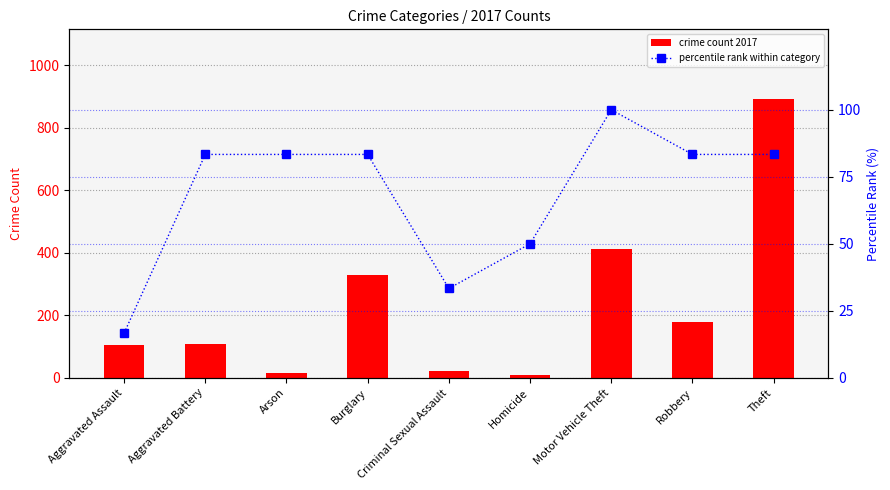

Reading left to right, list all the values displayed in this chart.

crime count 2017: Aggravated Assault=105.0	Aggravated Battery=108.0	Arson=14.0	Burglary=329.0	Criminal Sexual Assault=21.0	Homicide=8.0	Motor Vehicle Theft=411.0	Robbery=178.0	Theft=892.0
percentile rank within category: Aggravated Assault=16.7	Aggravated Battery=83.3	Arson=83.3	Burglary=83.3	Criminal Sexual Assault=33.3	Homicide=50.0	Motor Vehicle Theft=100.0	Robbery=83.3	Theft=83.3